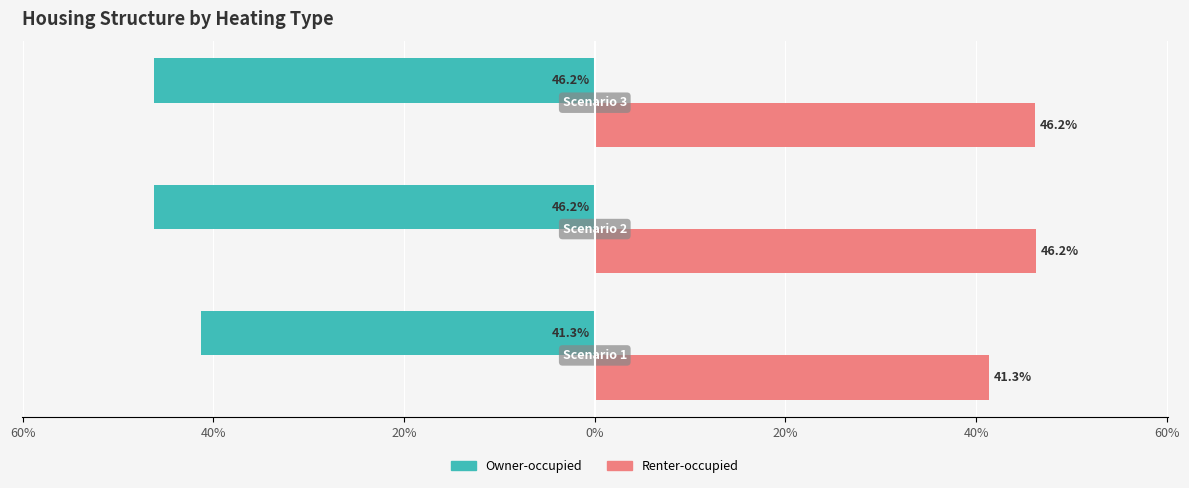

What are all the series names shown in the legend?

Owner-occupied, Renter-occupied